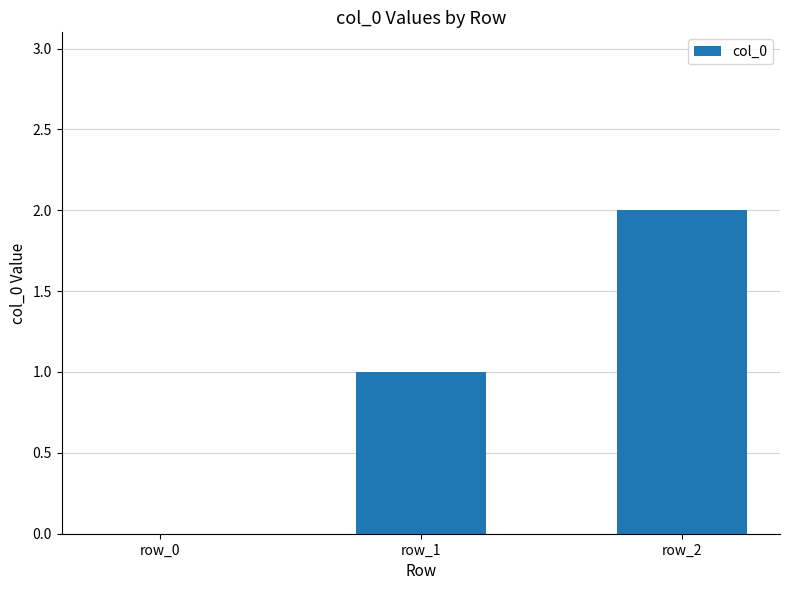

The chart shows a value of 1 at row_2. True or false?

False